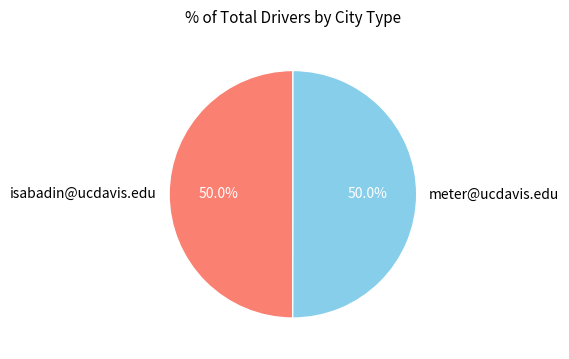

What is the ratio of the value at isabadin@ucdavis.edu to the value at meter@ucdavis.edu?

1.0